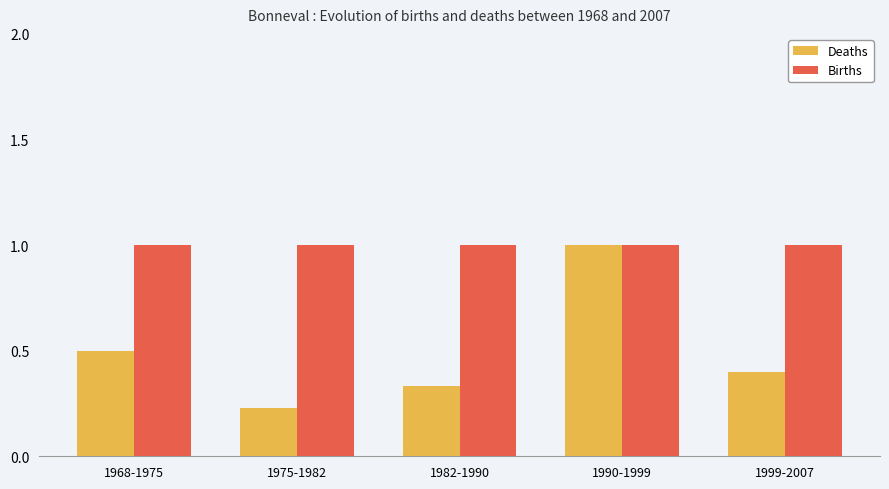

List the labels in order of Deaths value, largest first.

1990-1999, 1968-1975, 1999-2007, 1982-1990, 1975-1982